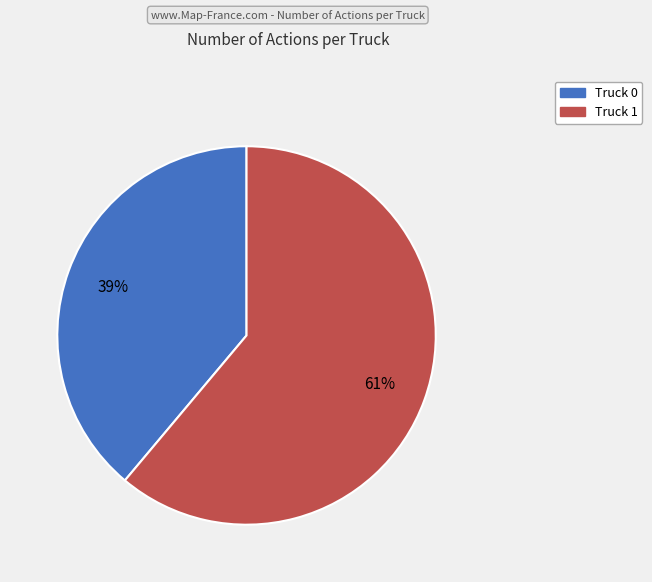

To the nearest percent, what portion does Truck 1 represent?

61%